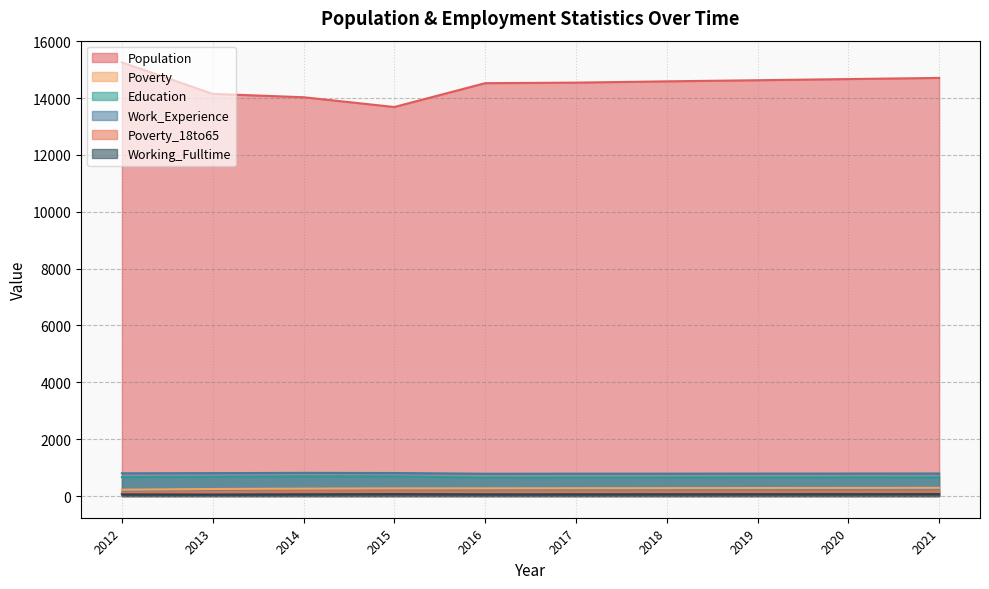

How many interior local valleys does the Work_Experience series have?

1